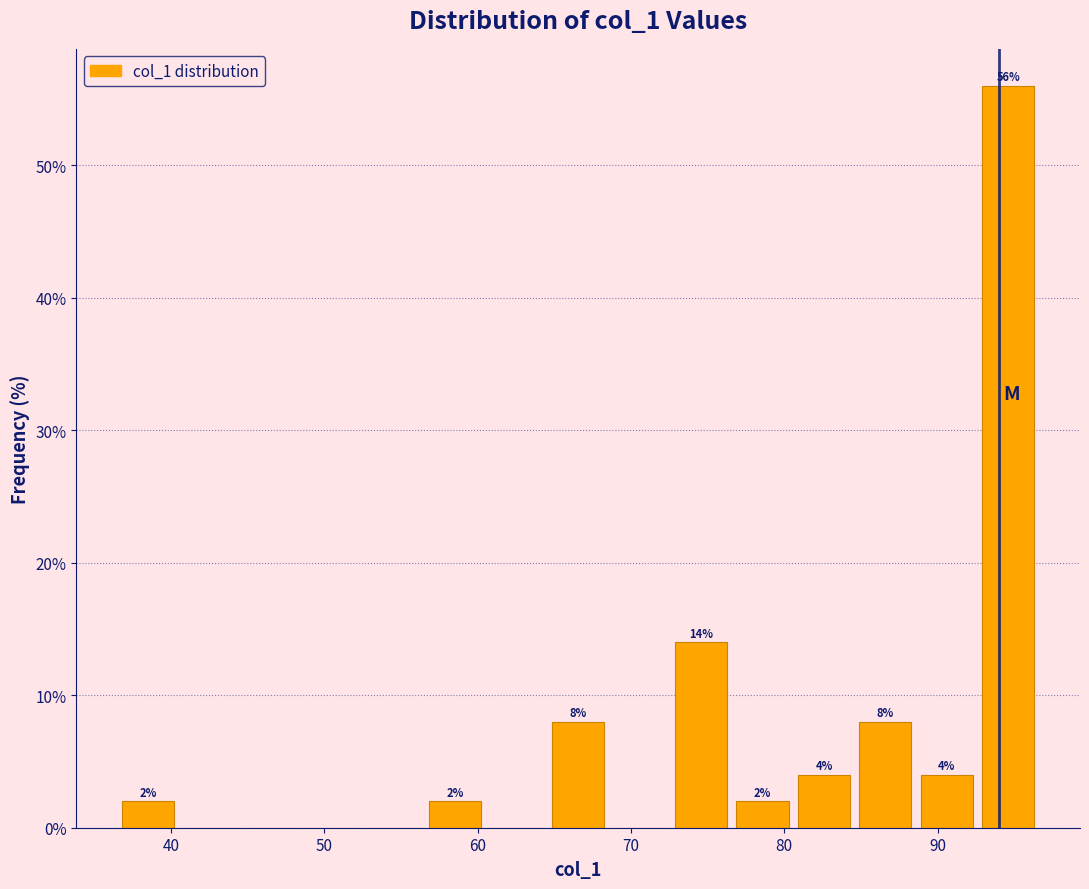

Which range on the x-axis has the tallest bar?

93 to 97